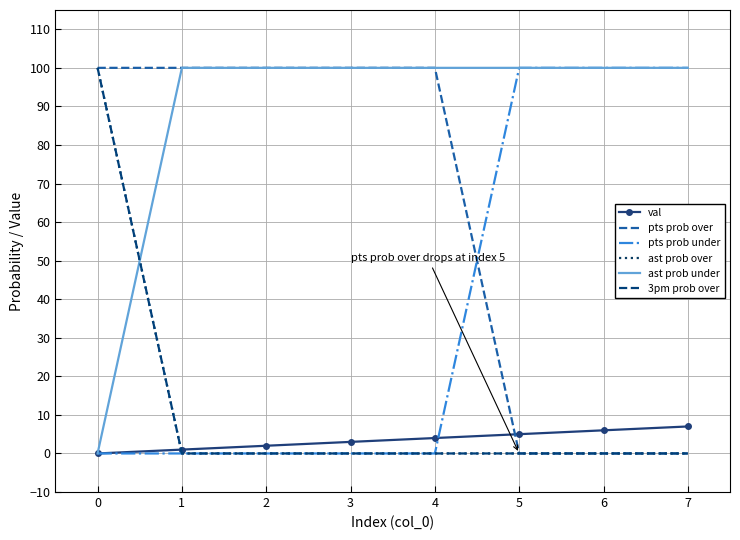

What is the average value of the ast prob over series?

12